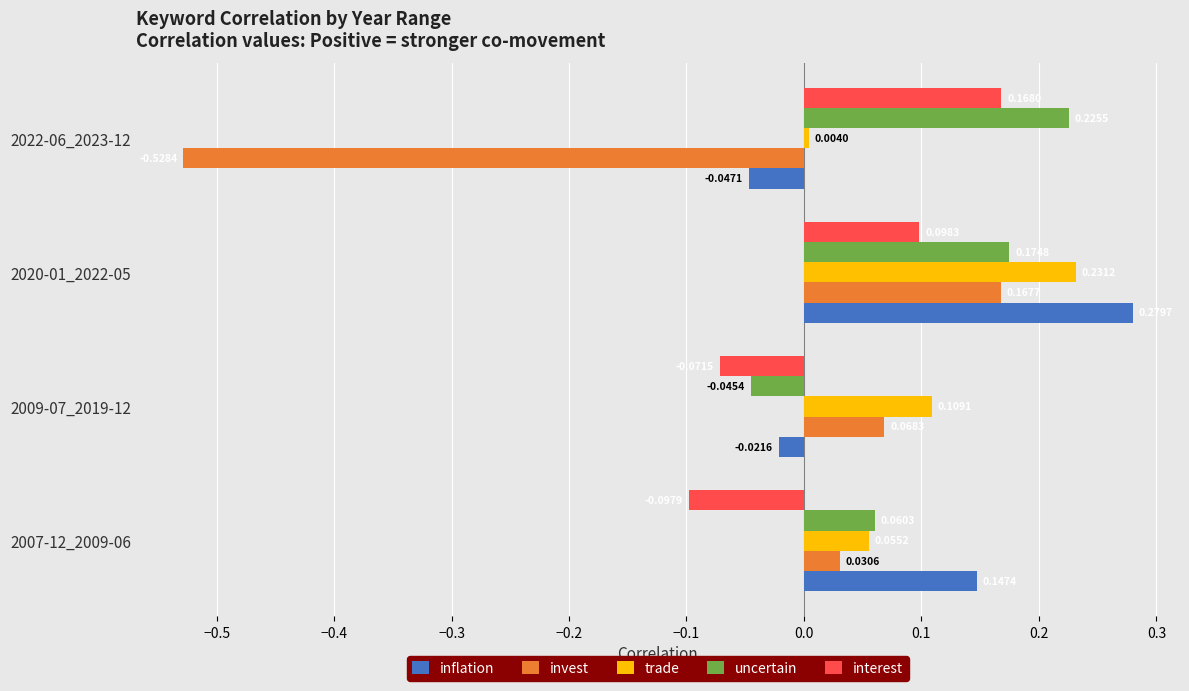

Between 2009-07_2019-12 and 2020-01_2022-05, which series saw the biggest shift?

inflation